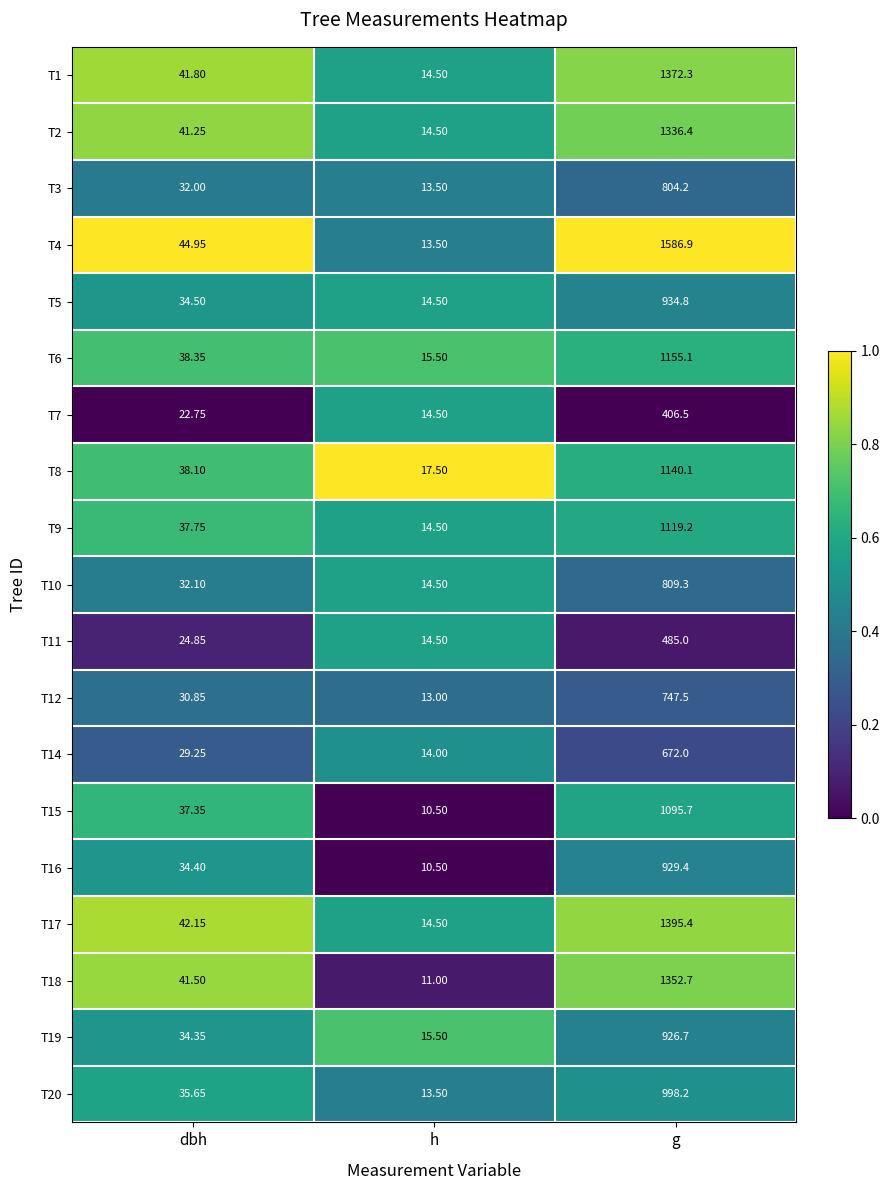

Rank the categories by T15 value from highest to lowest.

g, dbh, h